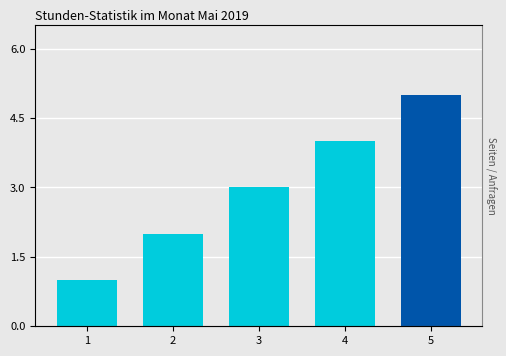

List the labels in order of value, smallest first.

1, 2, 3, 4, 5